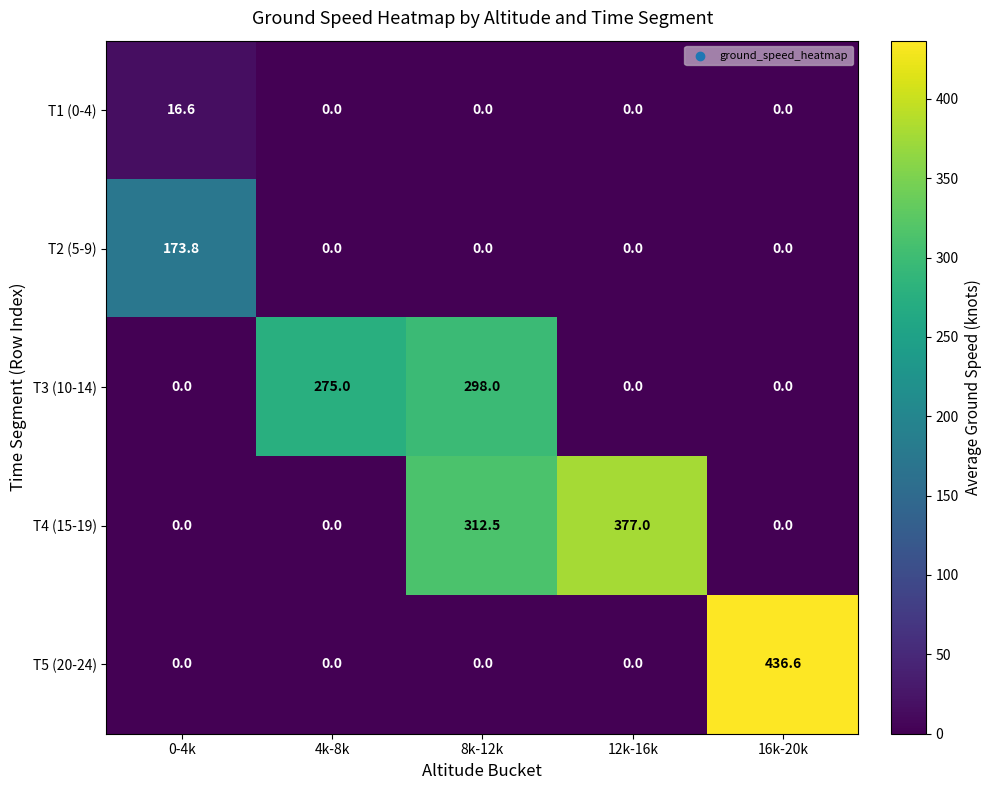

Rank the series by their maximum value, from highest to lowest.

T5 (20-24), T4 (15-19), T3 (10-14), T2 (5-9), T1 (0-4)